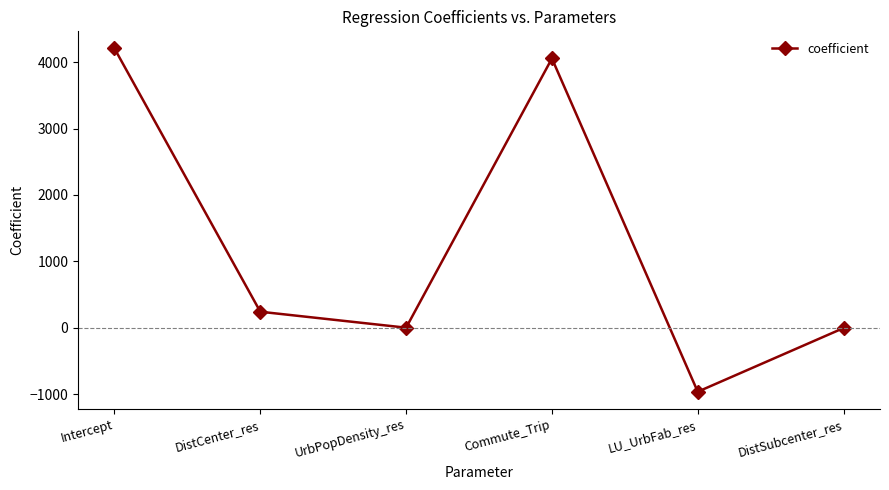

The chart shows a value of 425.4 at DistCenter_res. True or false?

False